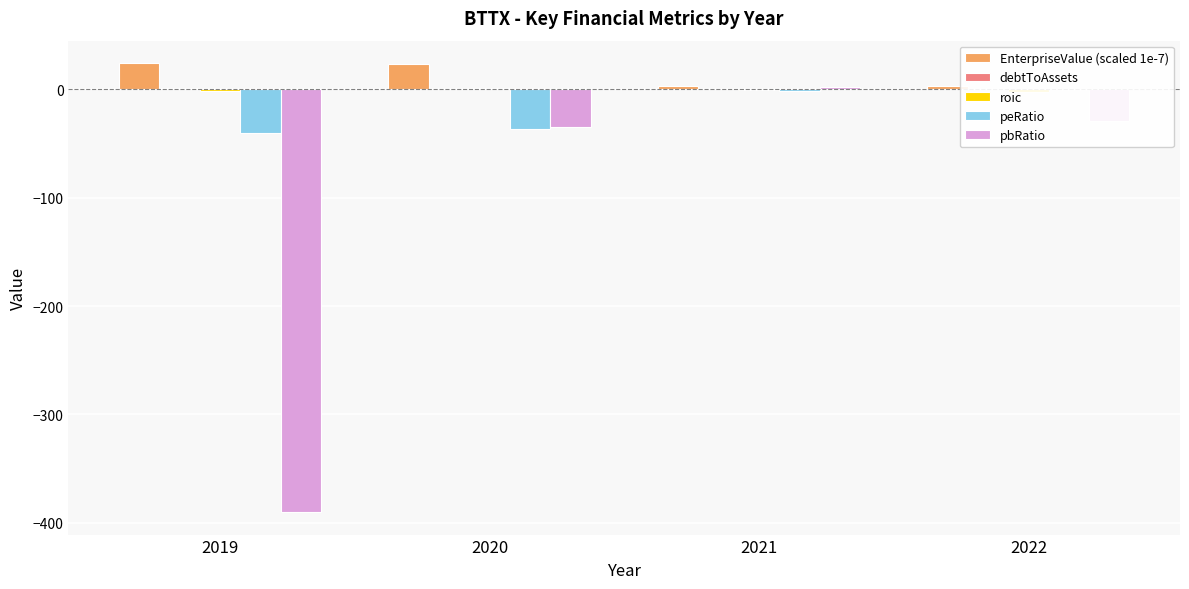

Between 2020 and 2022, which is larger?

2020